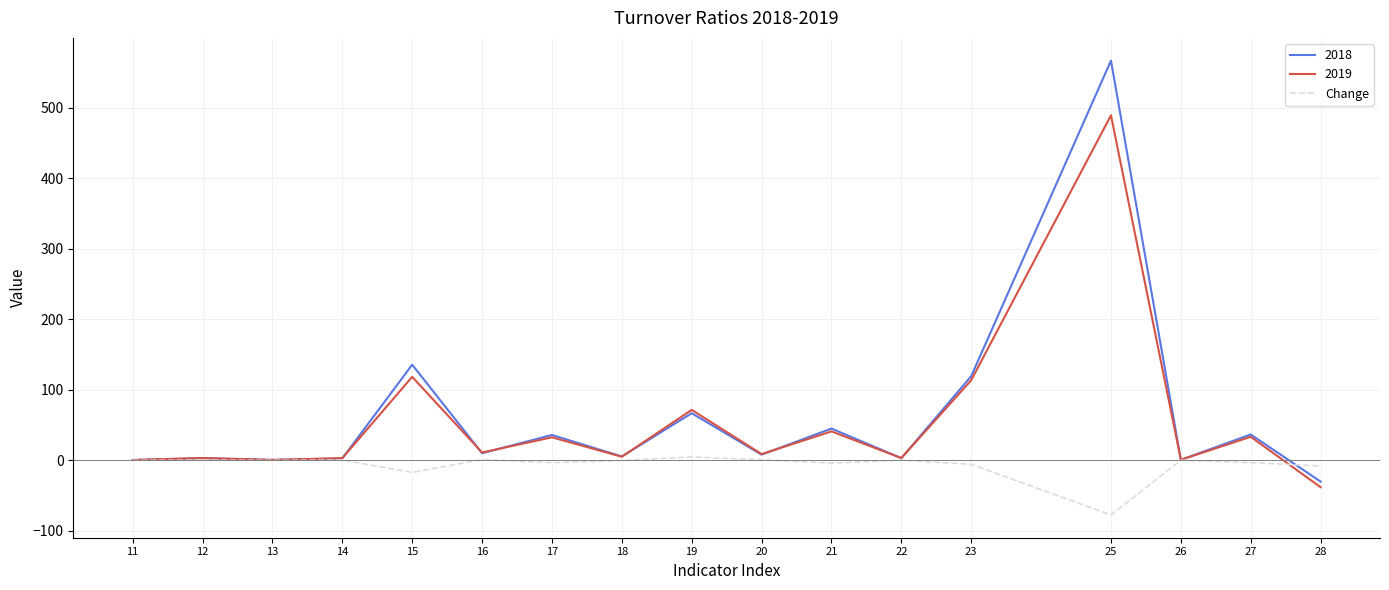

List the series in order of their peak value, highest first.

2018, 2019, Change